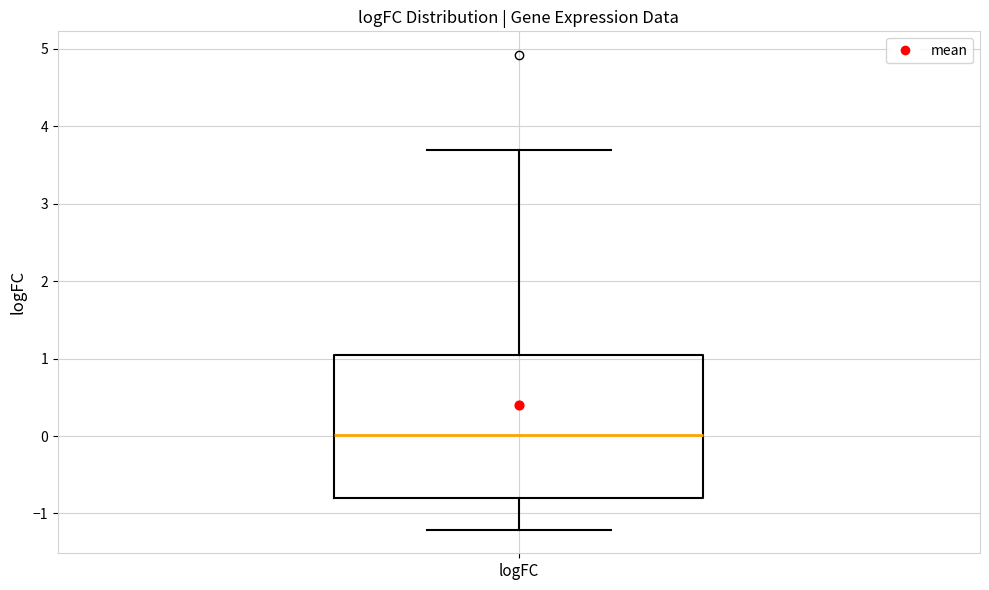

Transcribe this box plot: give where the median line is, the range the box spans, and where the two whiskers end, as read against the y-axis. The values are not printed on the chart, so give them approximately, as read against the axis.

median 0.0, box -0.8 to 1.0, whiskers -1.2 to 3.7